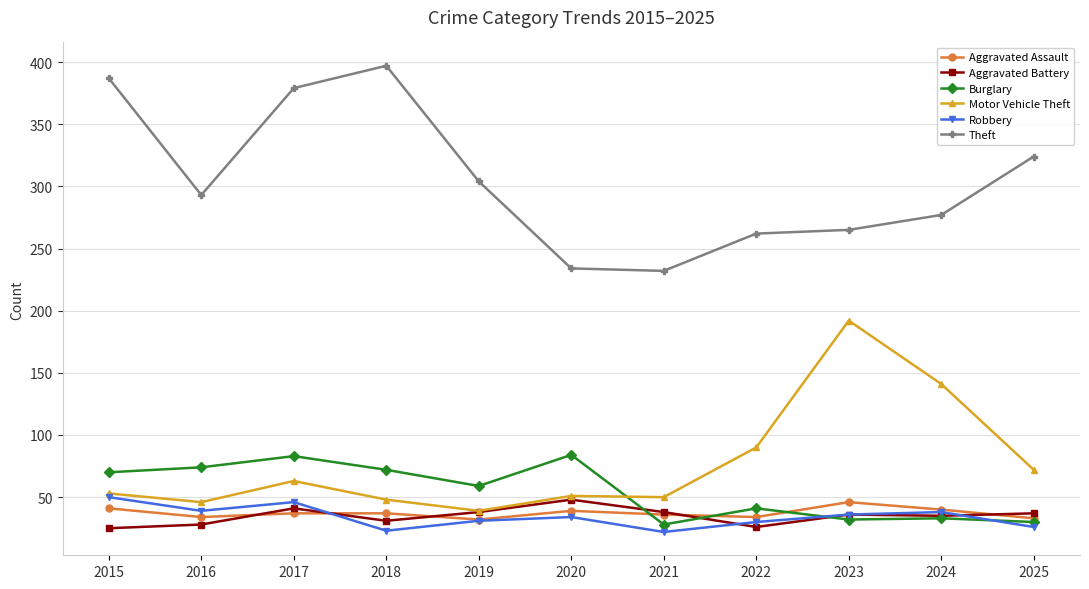

What are all the series names shown in the legend?

Aggravated Assault, Aggravated Battery, Burglary, Motor Vehicle Theft, Robbery, Theft